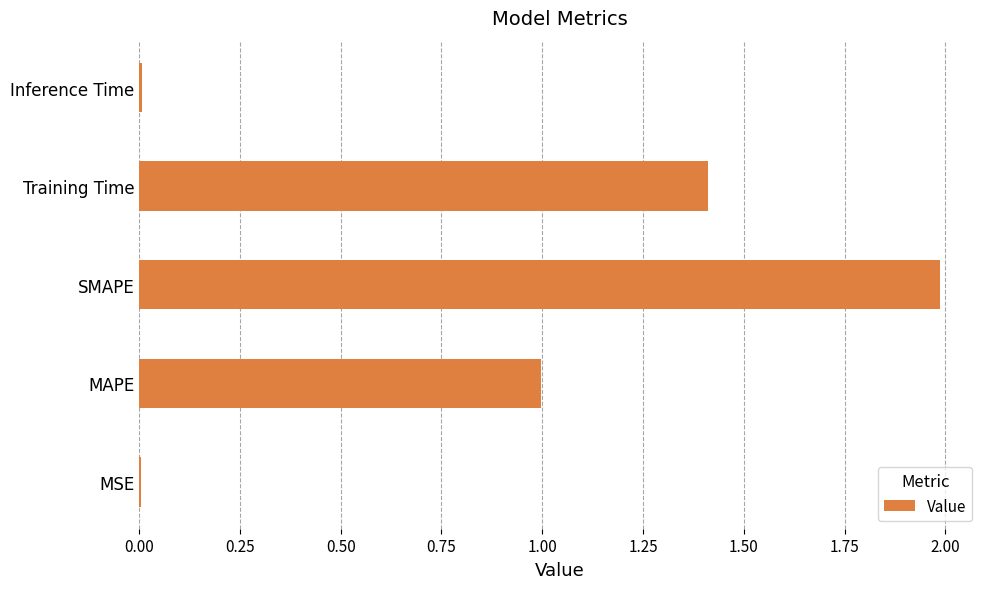

The chart shows a value of 2.8 at SMAPE. True or false?

False